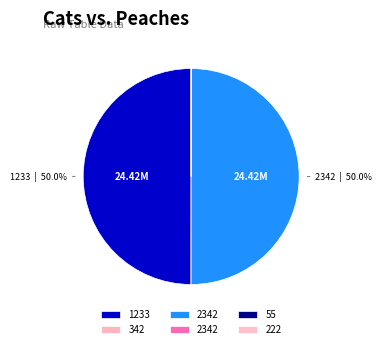

How many segments does this pie chart have?

6